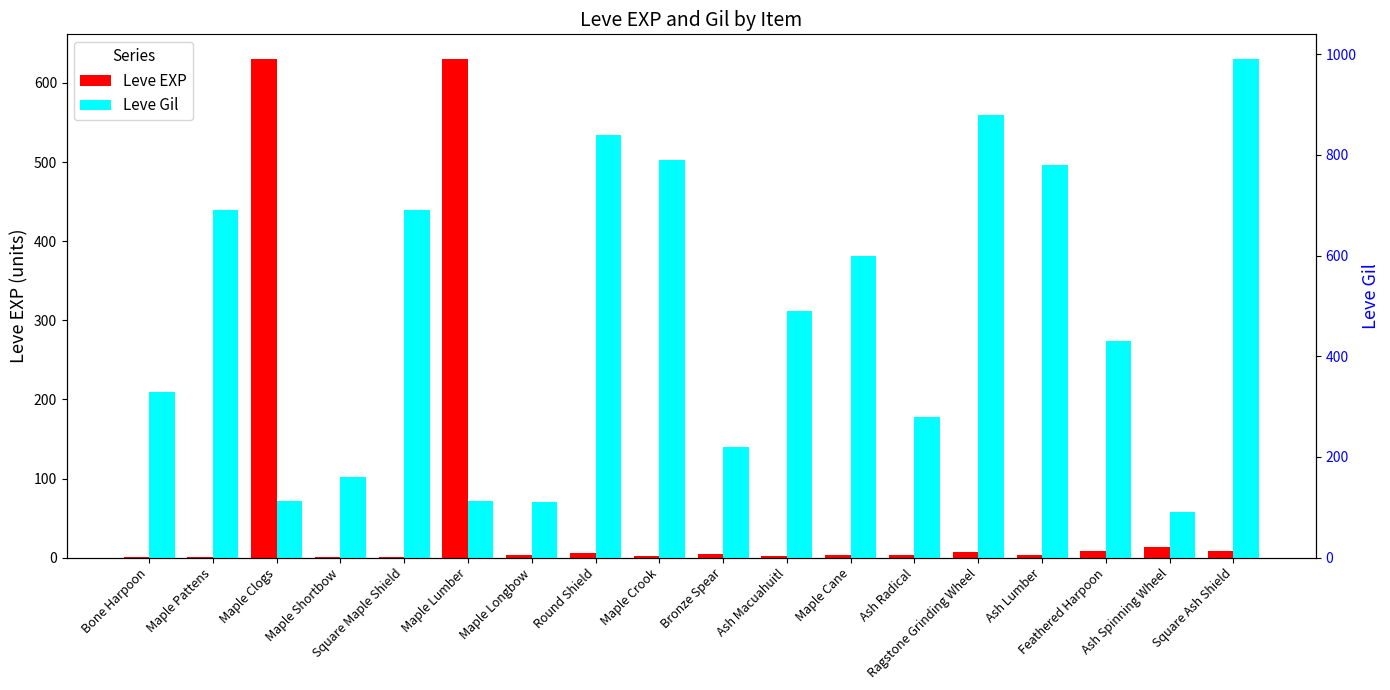

True or false: Leve EXP has a value of 630 at Maple Clogs.

True